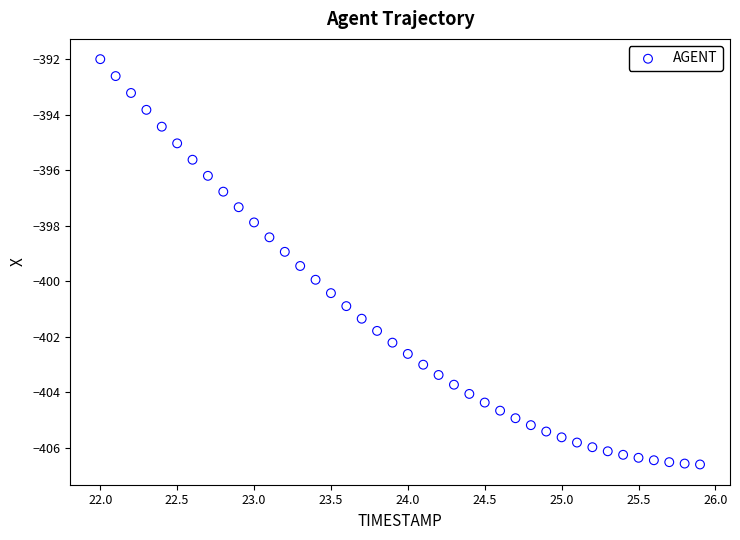

What is the range of Y values (max minus min)?

14.6